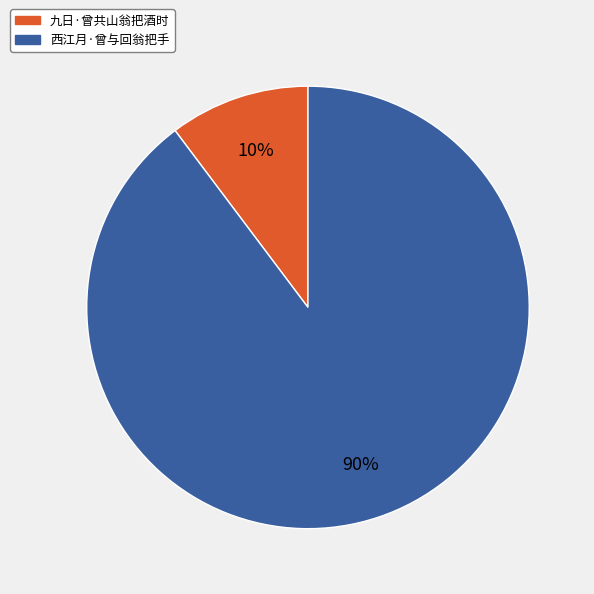

Combined, do 九日·曾共山翁把酒时 and 西江月·曾与回翁把手 account for over 50%?

Yes